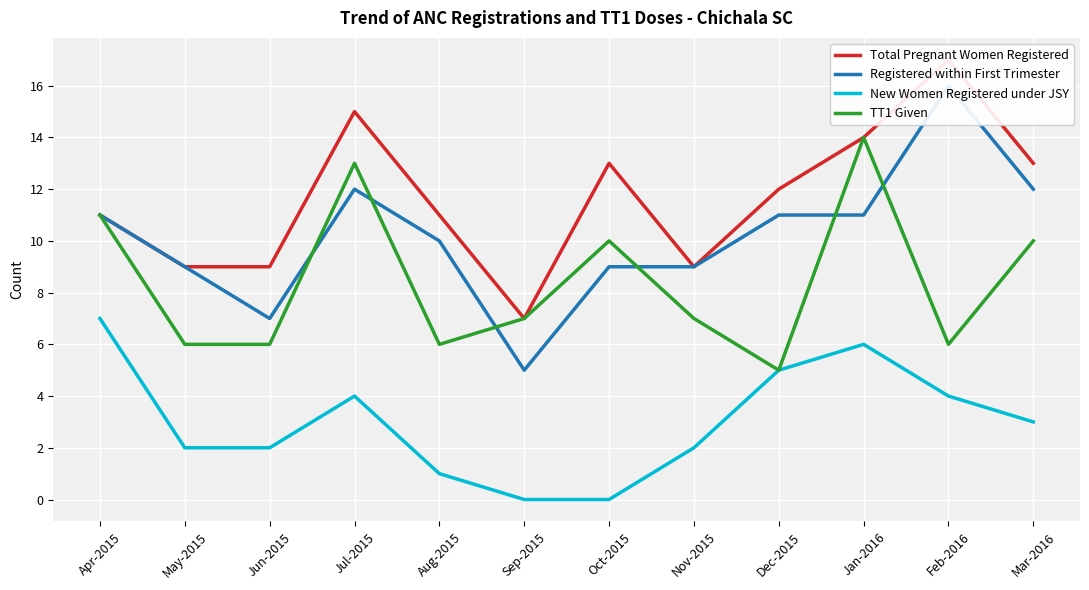

List the series in order of their overall mean, lowest first.

New Women Registered under JSY, TT1 Given, Registered within First Trimester, Total Pregnant Women Registered